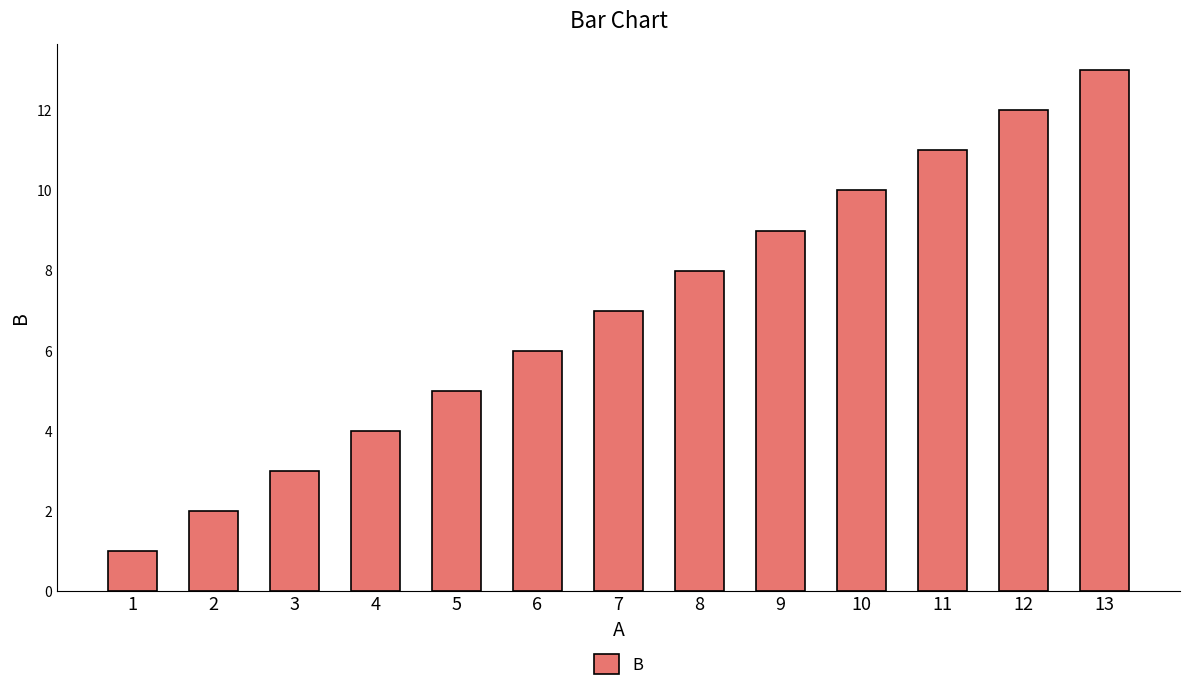

List the labels in order of value, smallest first.

1, 2, 3, 4, 5, 6, 7, 8, 9, 10, 11, 12, 13